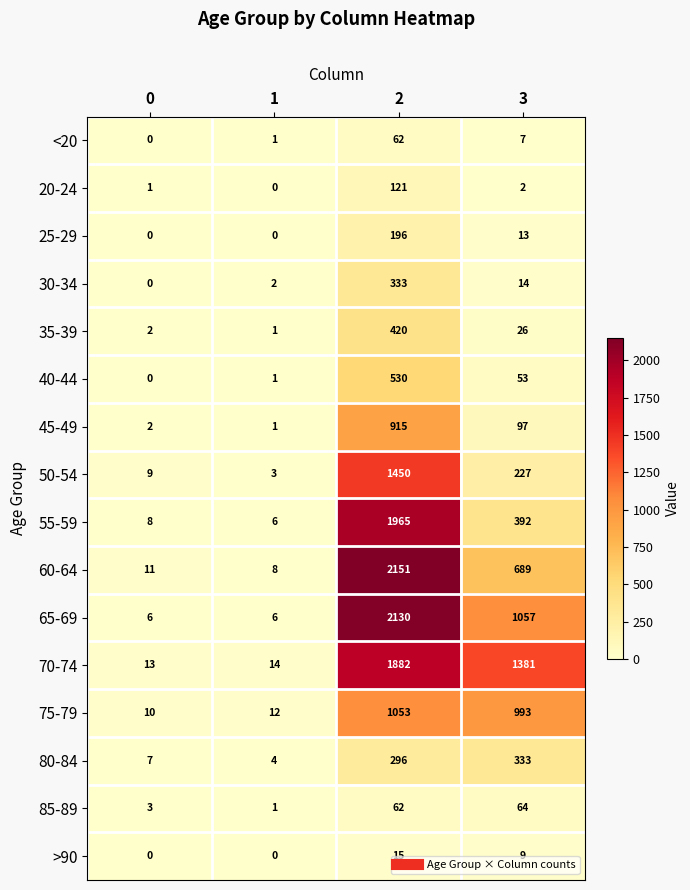

Is it true that 40-44 equals 53 at 3?

True